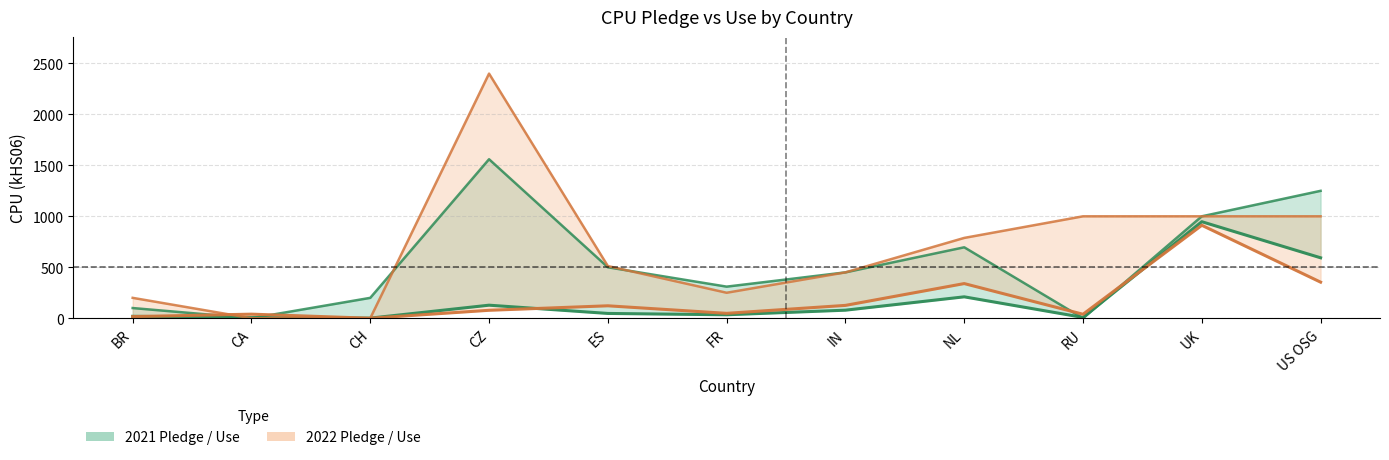

Rank the categories by 2021 pledge value from lowest to highest.

CA, RU, BR, CH, FR, IN, ES, NL, UK, US OSG, CZ